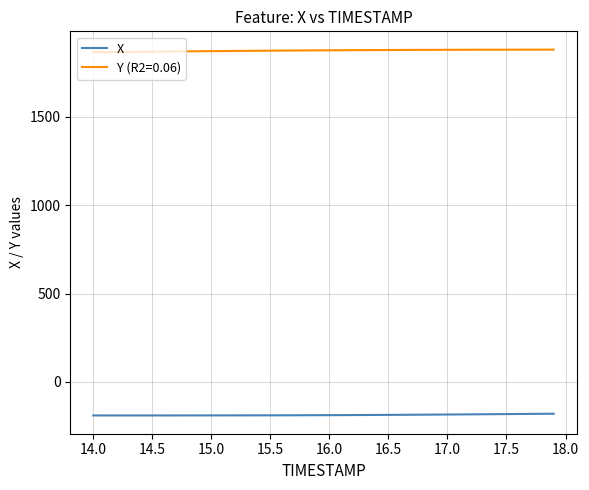

What is the maximum value shown in the chart?

1880.6